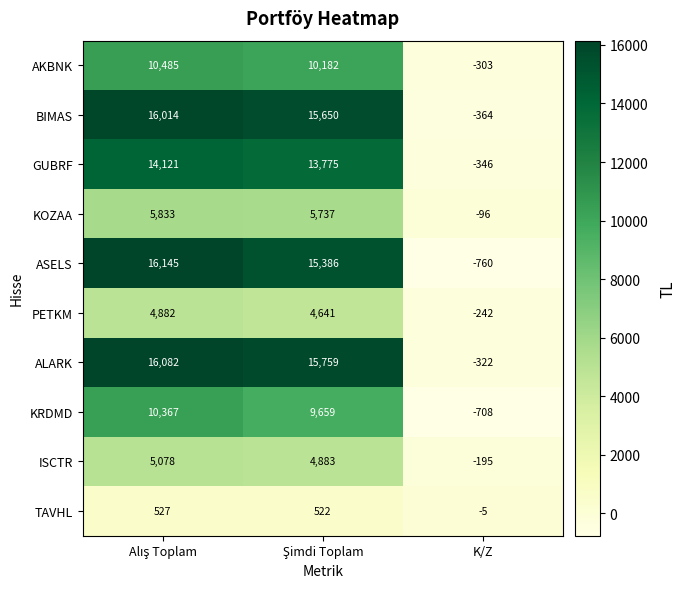

What is the sum of all ISCTR values?

9766